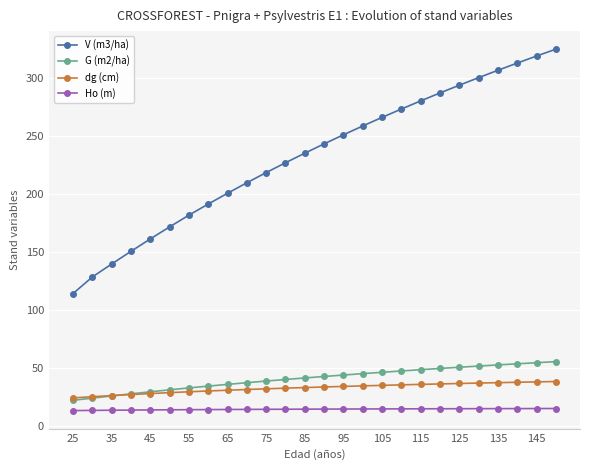

Does the chart have visible grid lines?

Yes